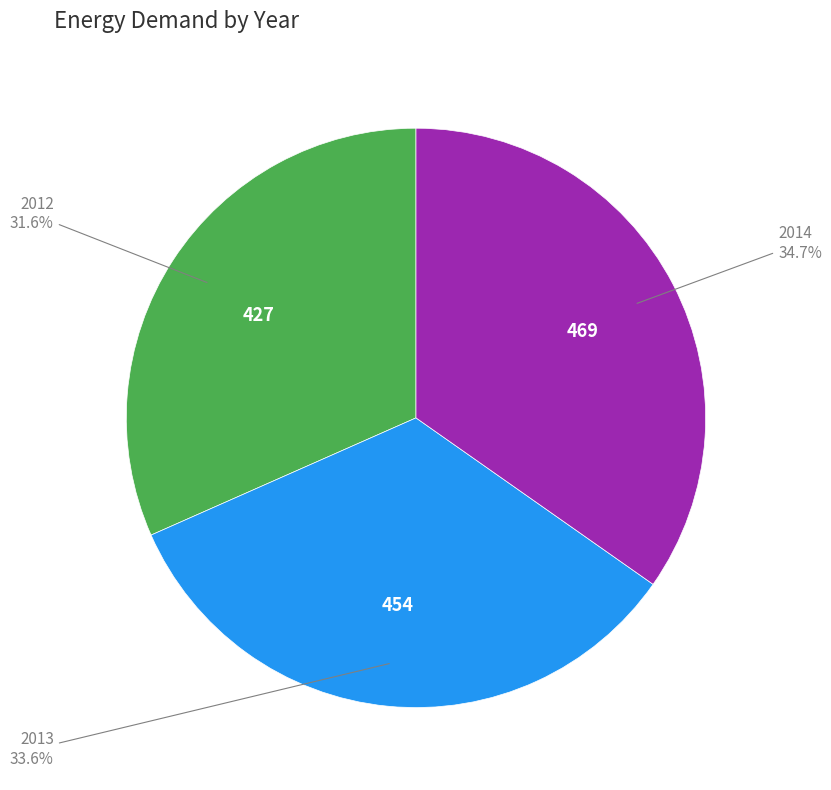

Does any single category account for the majority?

No